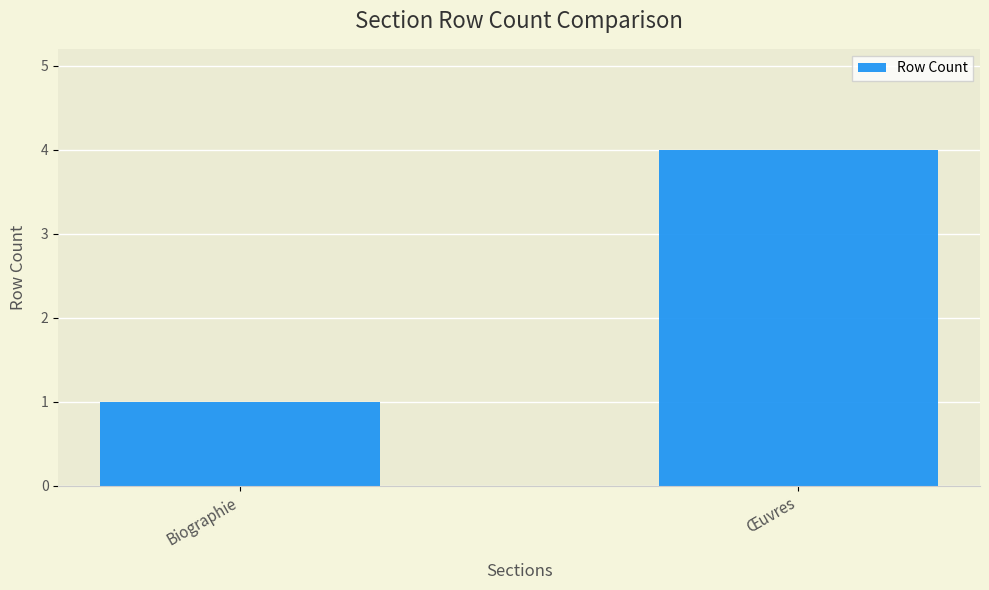

Which category has the lowest value across all series?

Biographie